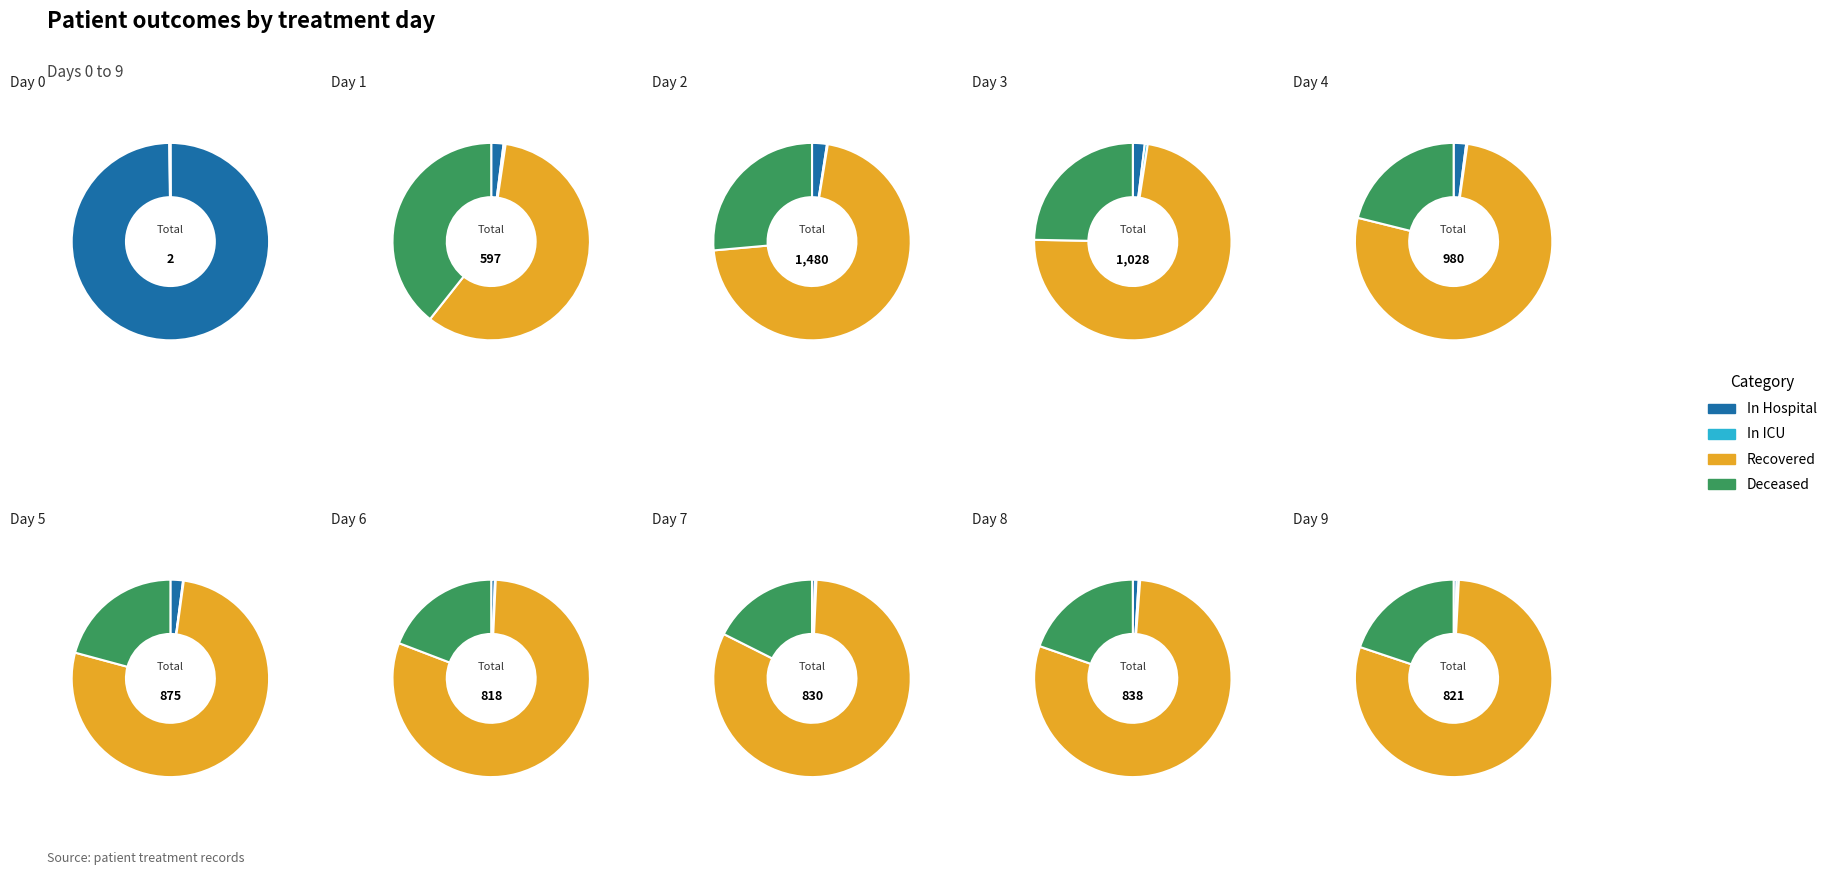

To the nearest percent, what is the combined percentage of 9 and 7?

16%